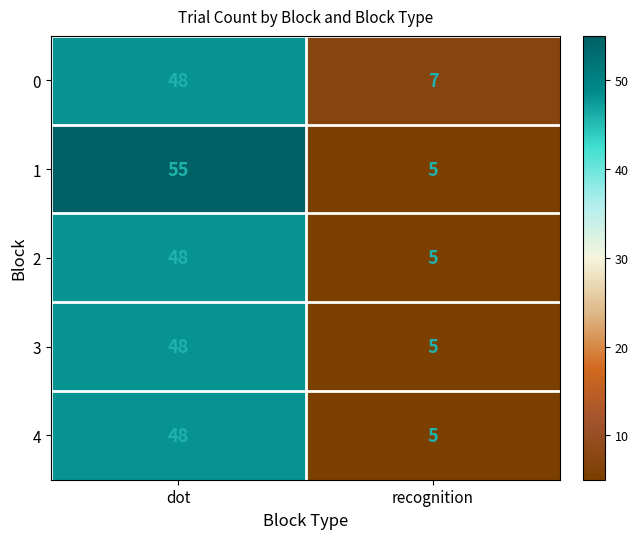

What is the approximate value of 0 at recognition, to the nearest 10?

10